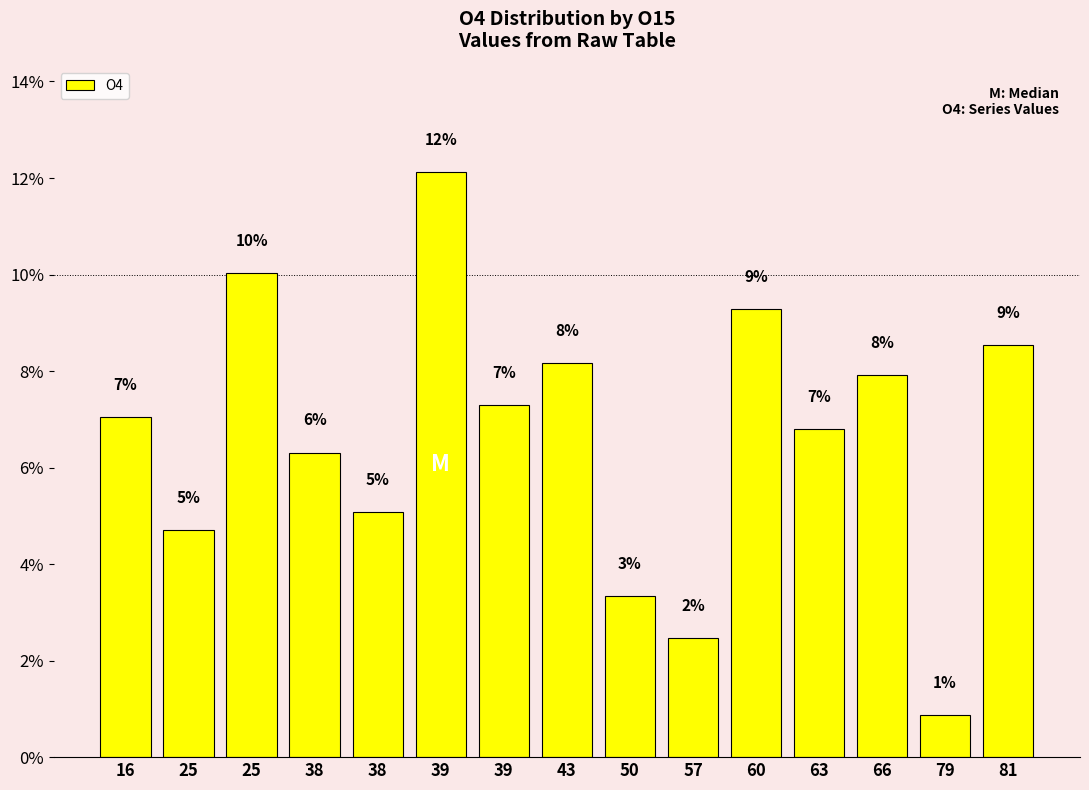

Does the chart contain any negative values?

No